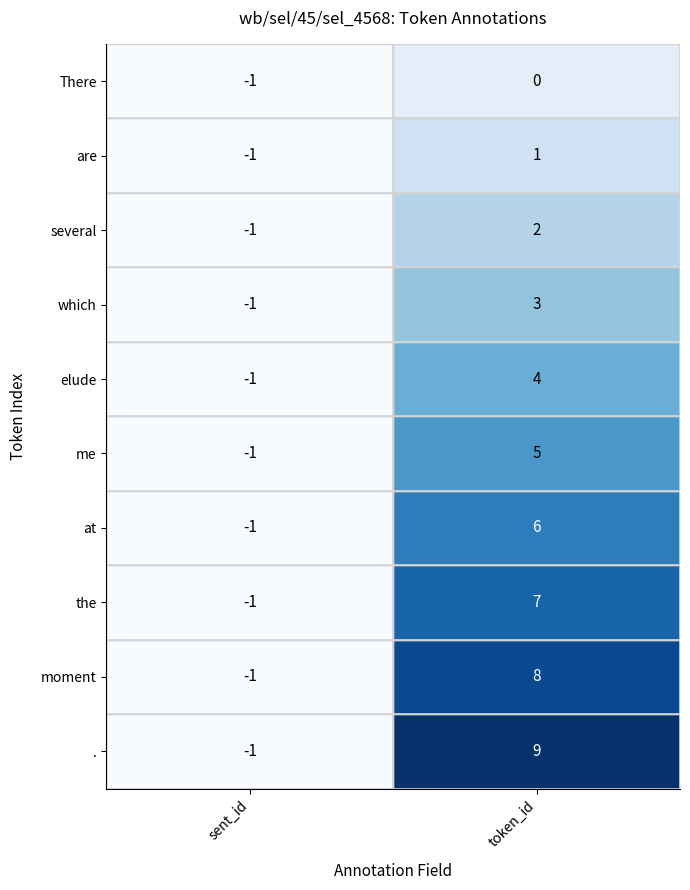

The which series shows 2 at token_id. True or false?

False